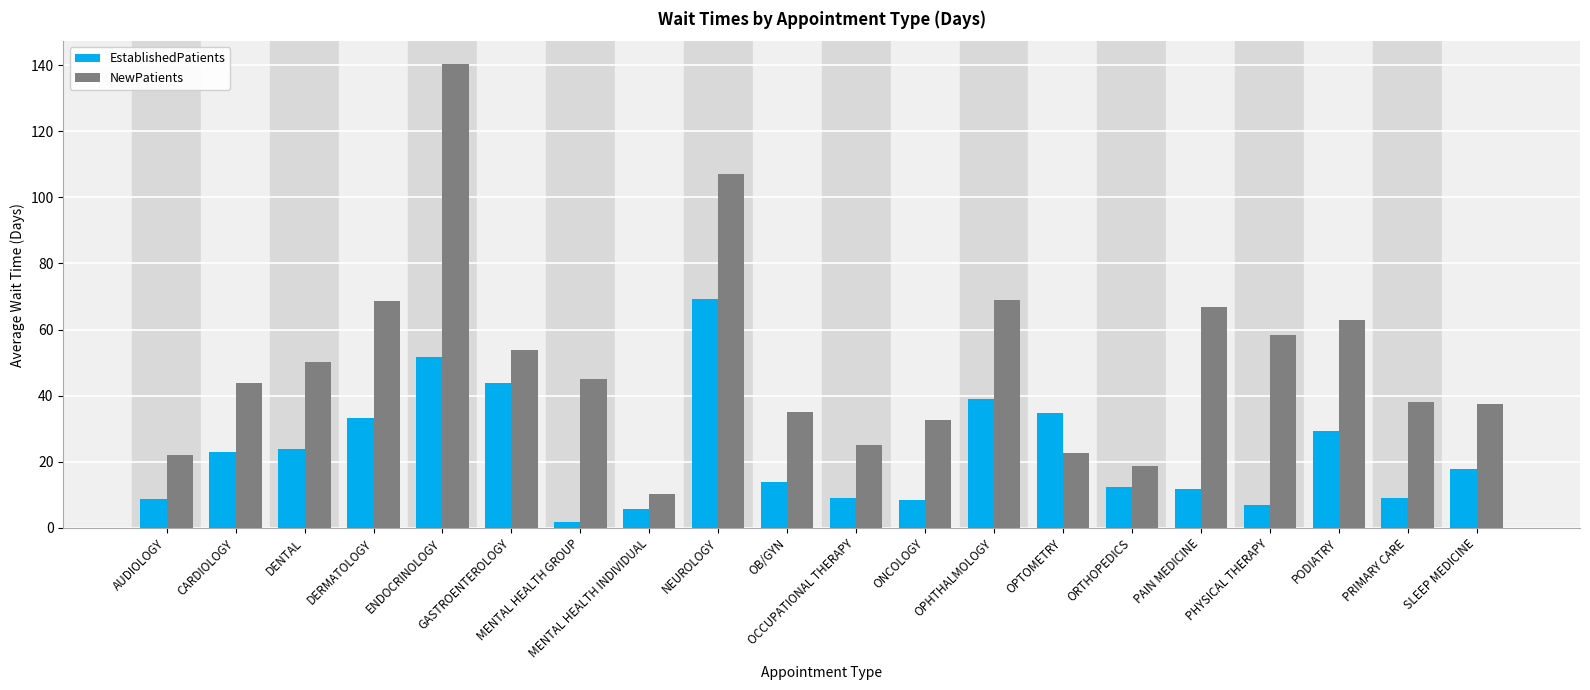

What is the sum of the NewPatients values at NEUROLOGY and DENTAL?

157.2